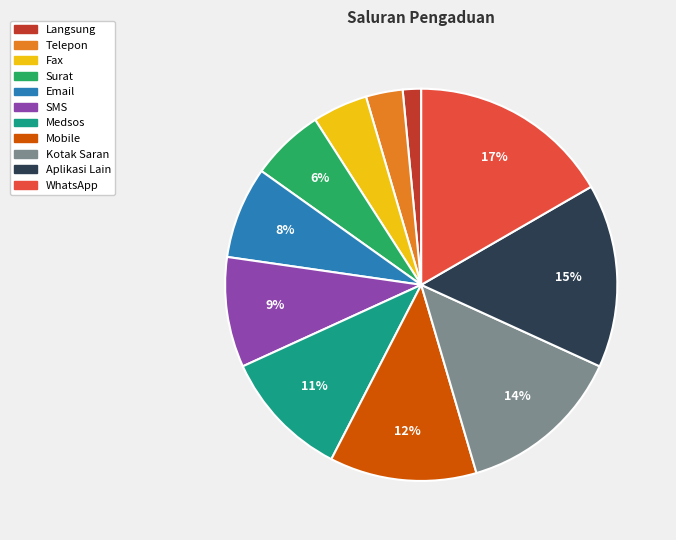

Combined, do Surat and Email account for over 50%?

No